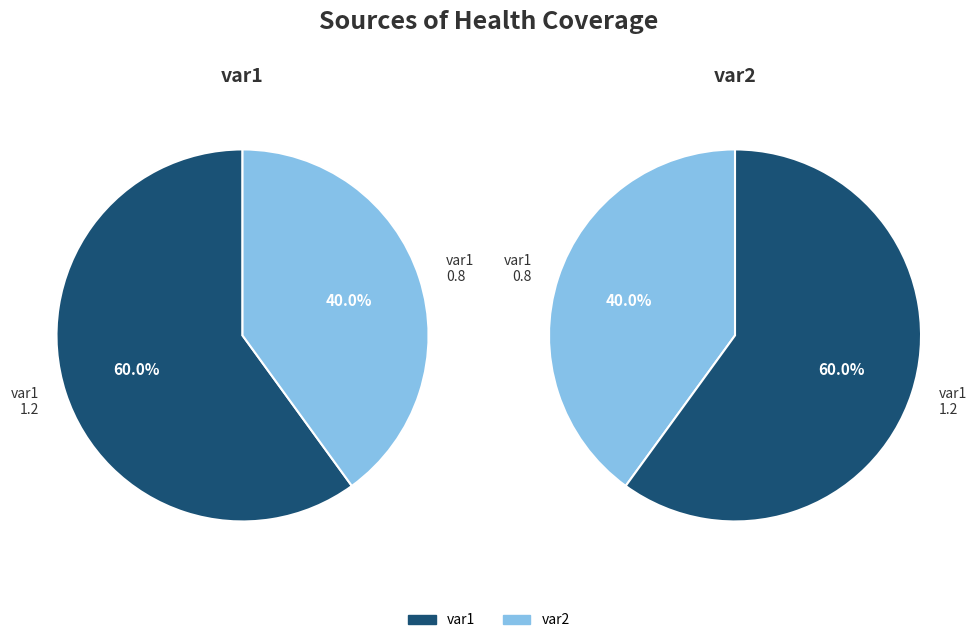

Which slice is the largest?

var1